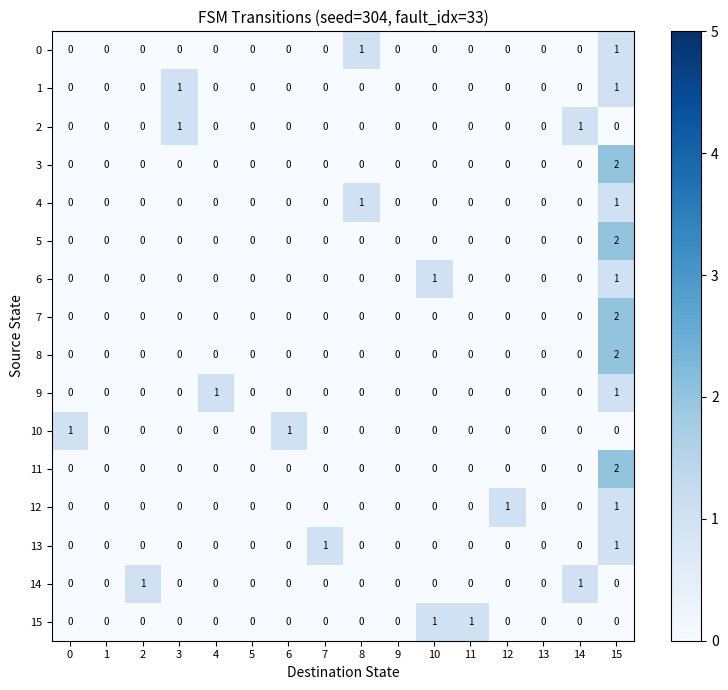

Is it true that 4 equals 0 at 13?

True